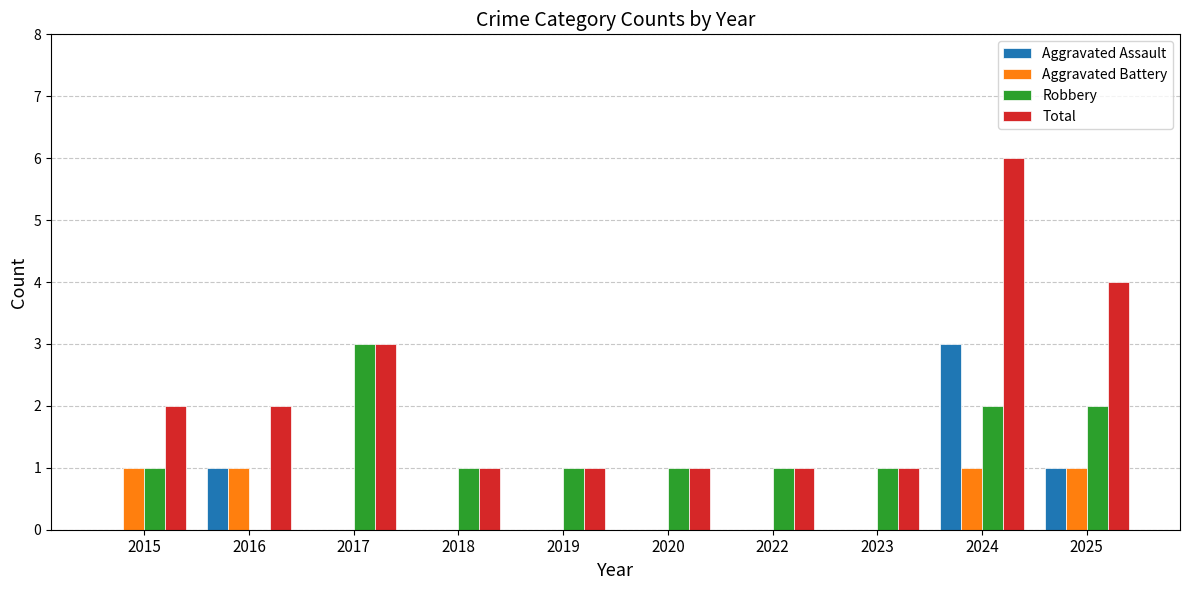

What is the sum of the Robbery values at 2016 and 2017?

3